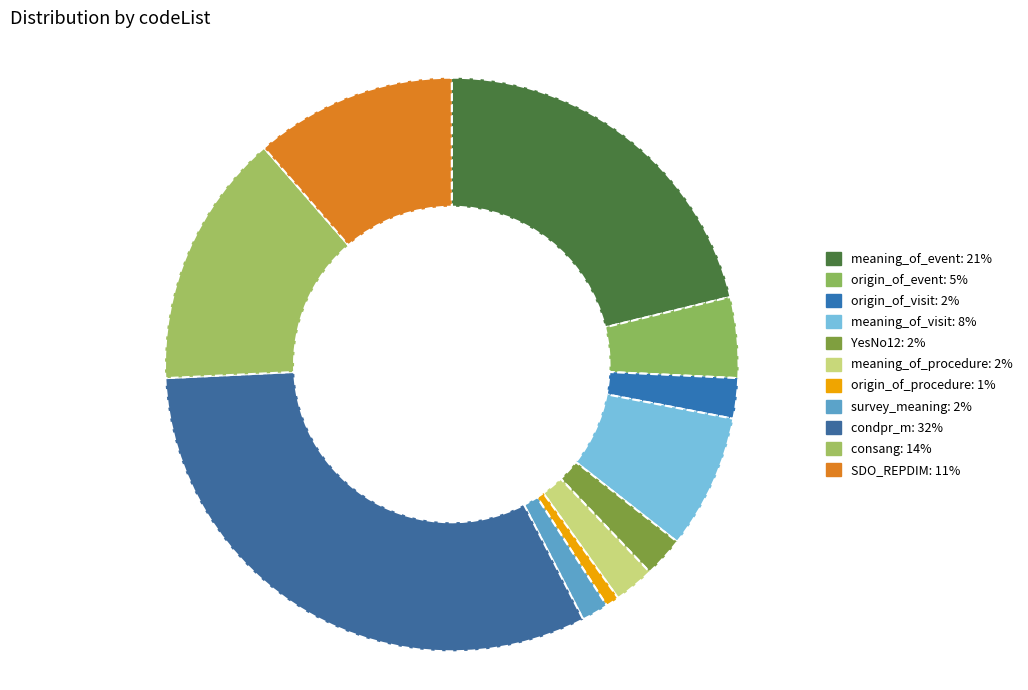

How many slices are in this pie chart?

11